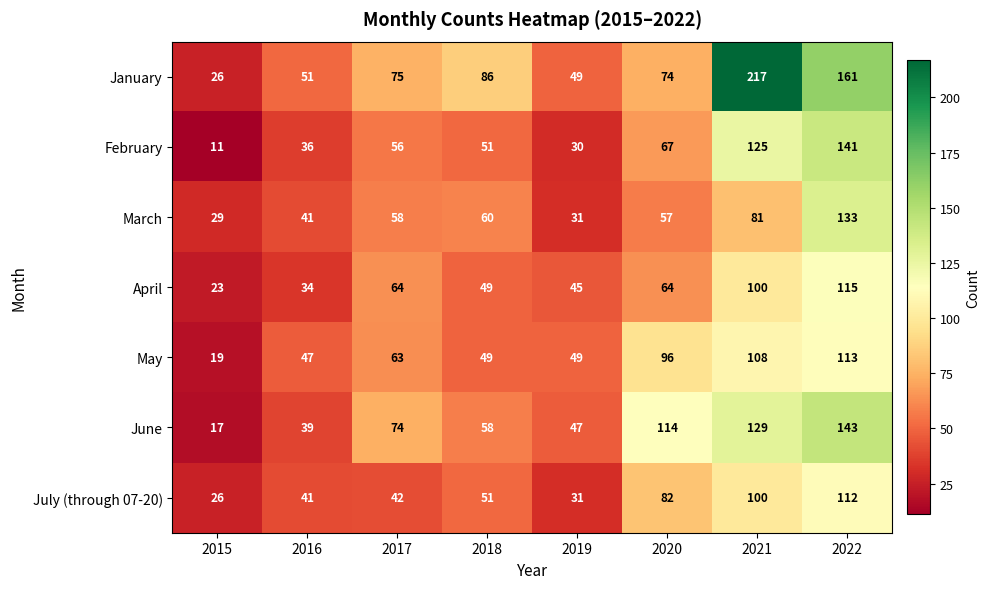

What is the average value of the January series?

92